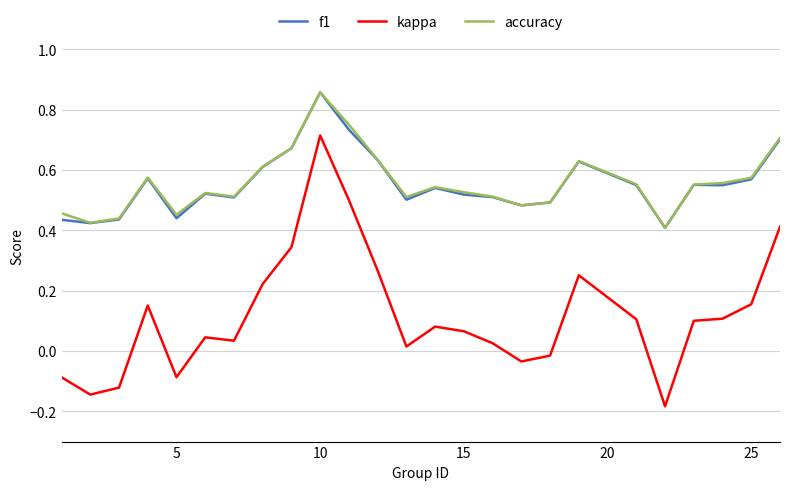

True or false: f1 and kappa cross at least once.

False